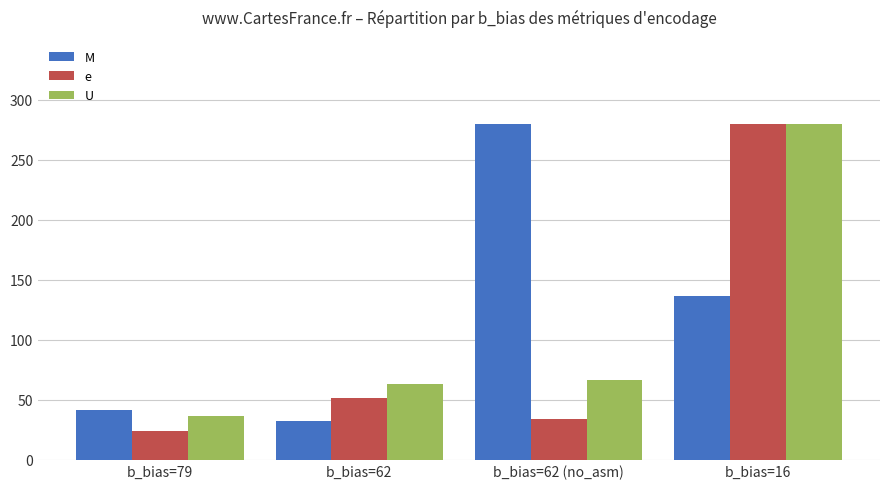

Reading right to left, list all the values displayed in this chart.

M: b_bias=16=136.3	b_bias=62 (no_asm)=280.0	b_bias=62=32.4	b_bias=79=41.2
e: b_bias=16=280.0	b_bias=62 (no_asm)=34.2	b_bias=62=51.7	b_bias=79=24.1
U: b_bias=16=280.0	b_bias=62 (no_asm)=66.0	b_bias=62=63.4	b_bias=79=35.9